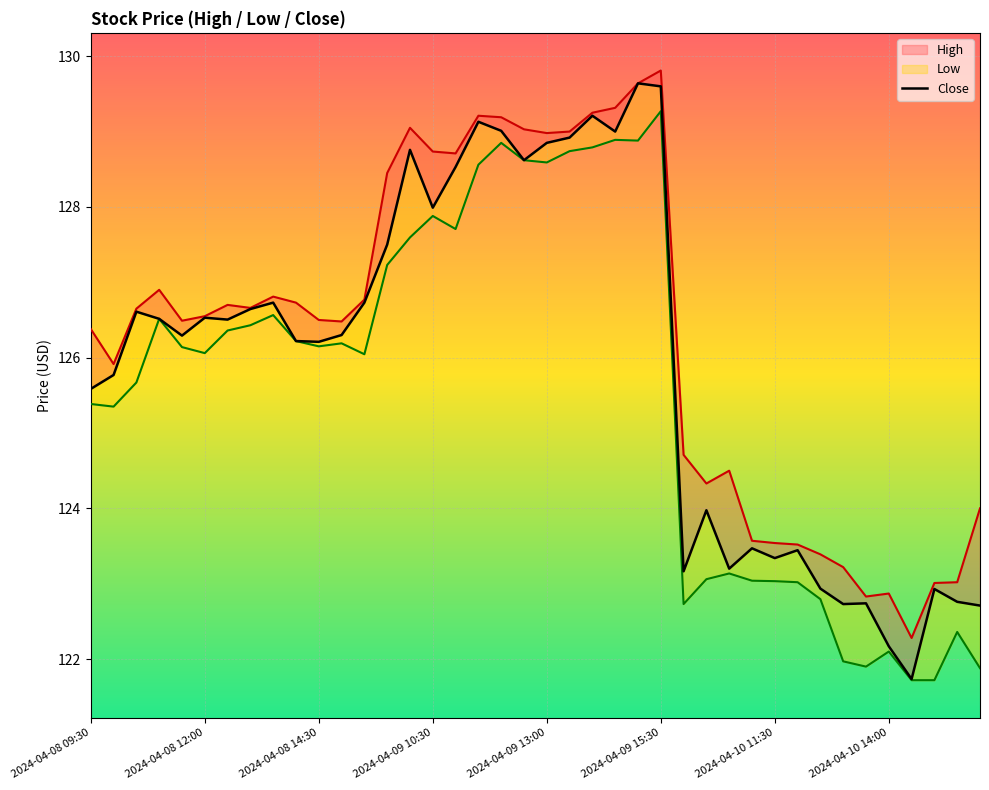

What is the maximum value shown in the chart?

129.6